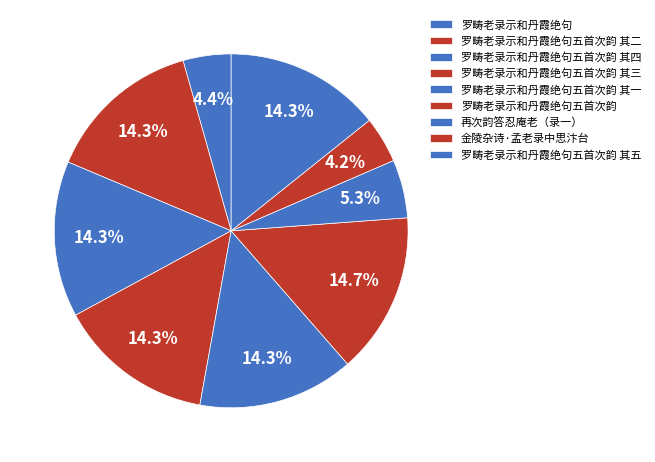

How many segments does this pie chart have?

9